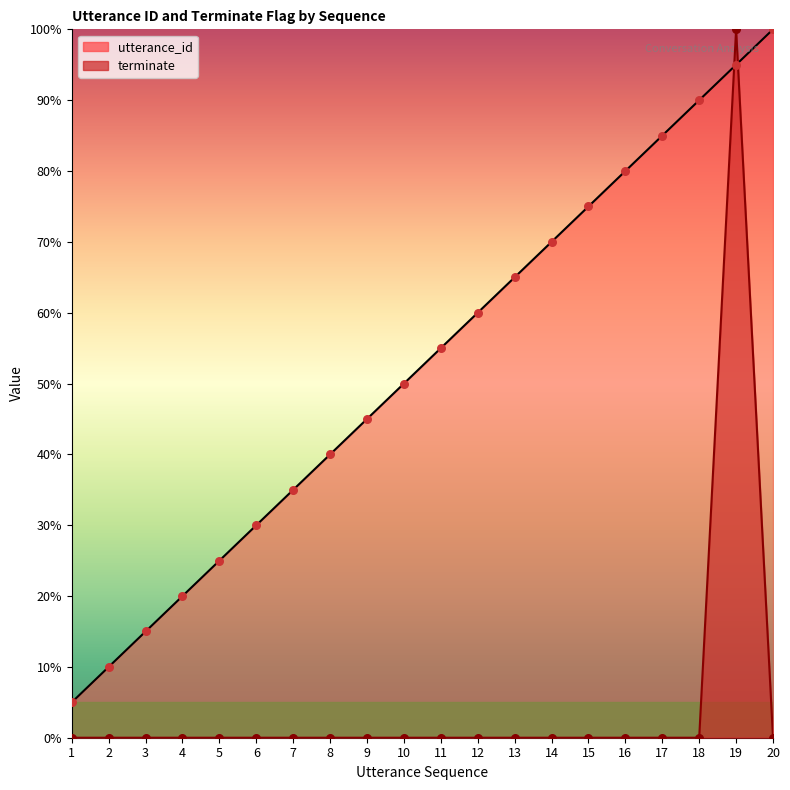

At how many categories does at least one series exceed 53?

10